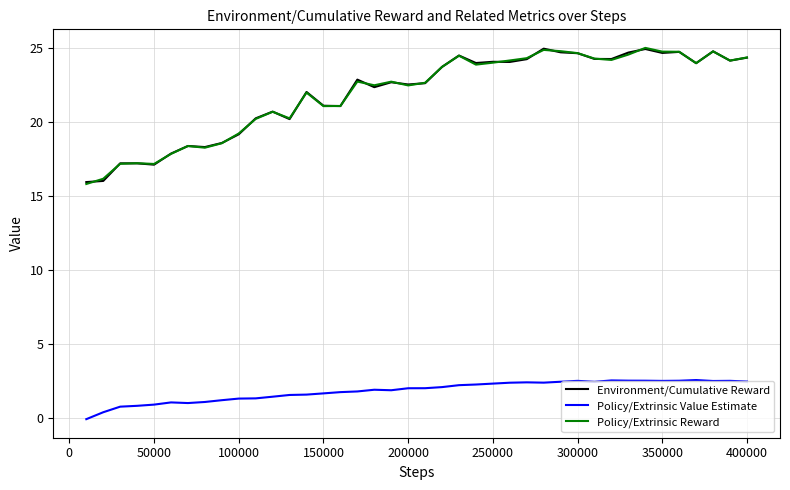

True or false: Policy/Extrinsic Value Estimate and Policy/Extrinsic Reward intersect in this chart.

False